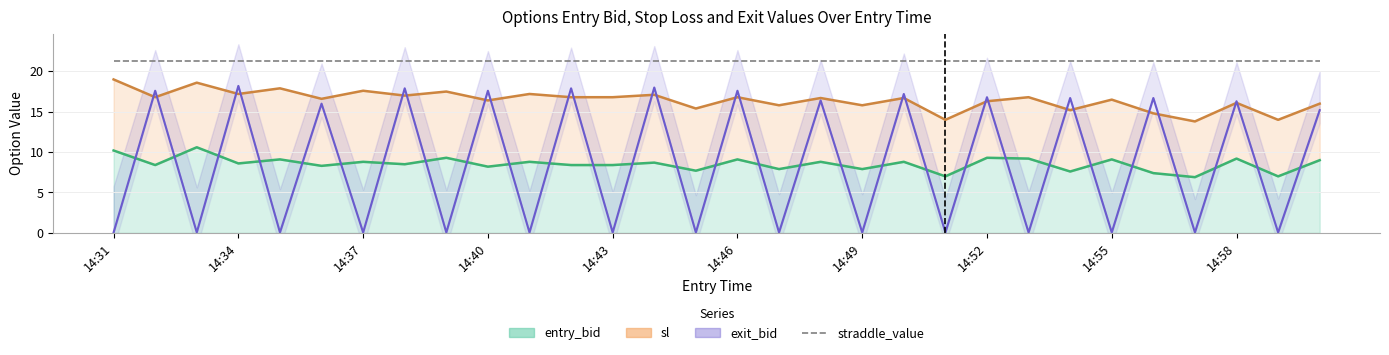

At which category does the chart reach its minimum across all series?

14:31